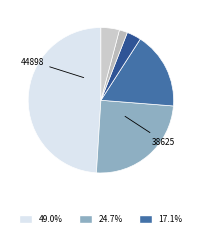

Count the number of slices in the pie.

6